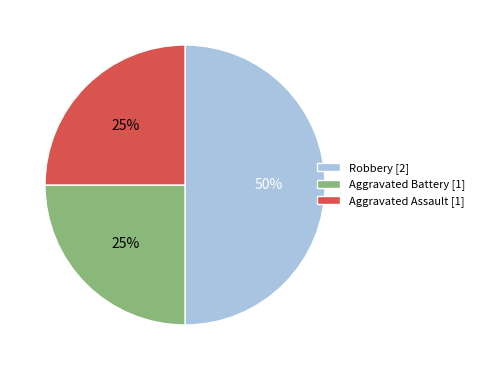

Does Aggravated Assault represent more than half of the total?

No